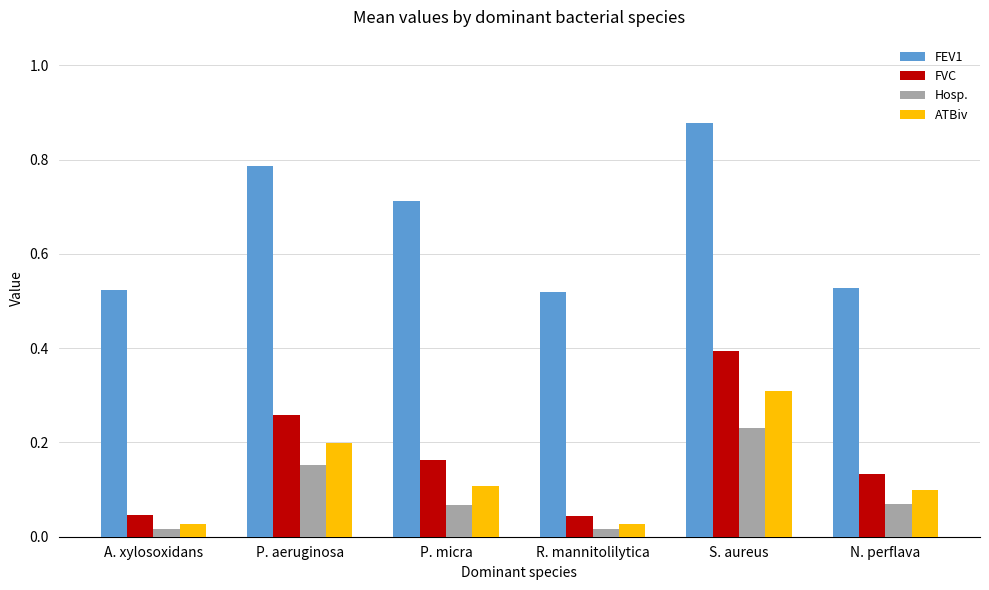

How many groups of bars are there?

6